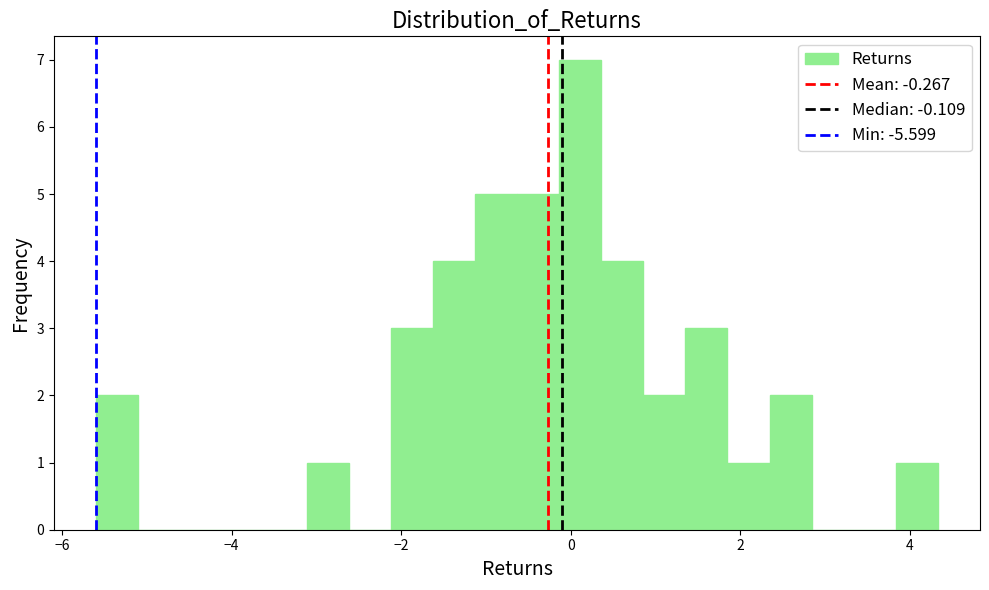

Around what value on the x-axis is the tallest bar? Give the approximate position of its centre, as read against the axis.

0.2